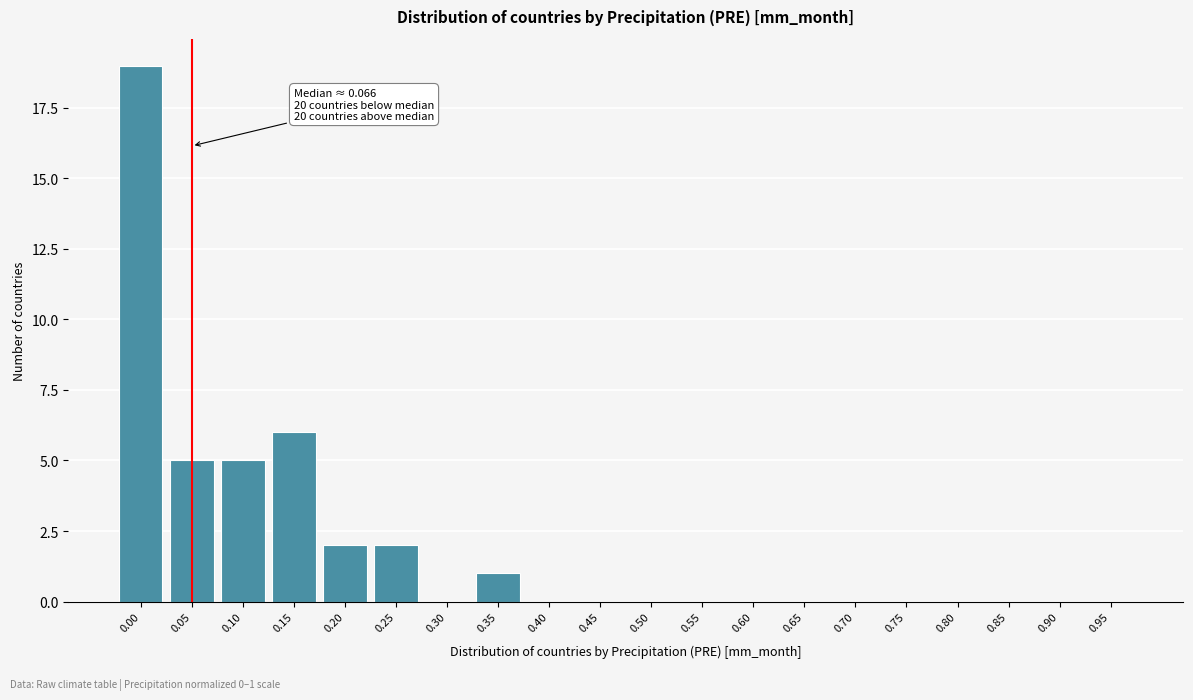

Reading right to left, what are all the values shown in this chart?

0.95=0	0.90=0	0.85=0	0.80=0	0.75=0	0.70=0	0.65=0	0.60=0	0.55=0	0.50=0	0.45=0	0.40=0	0.35=1	0.30=0	0.25=2	0.20=2	0.15=6	0.10=5	0.05=5	0.00=19